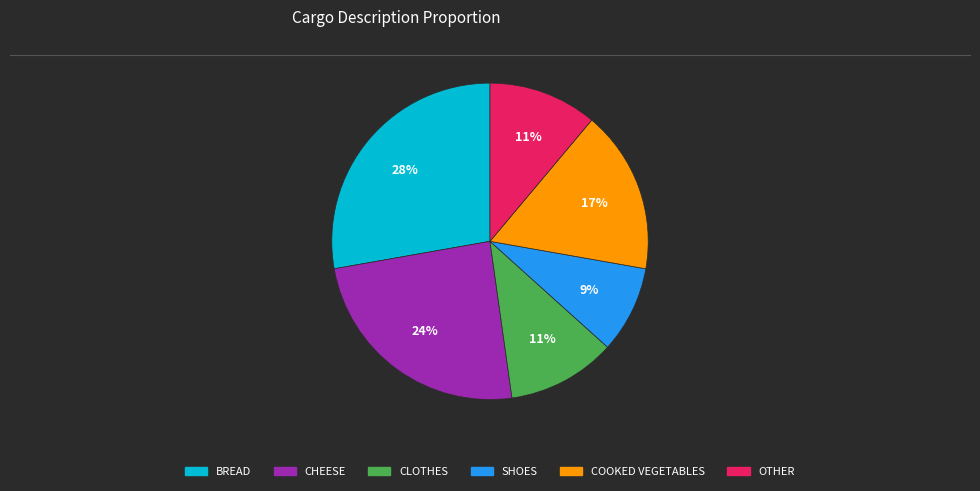

How many segments does this pie chart have?

6